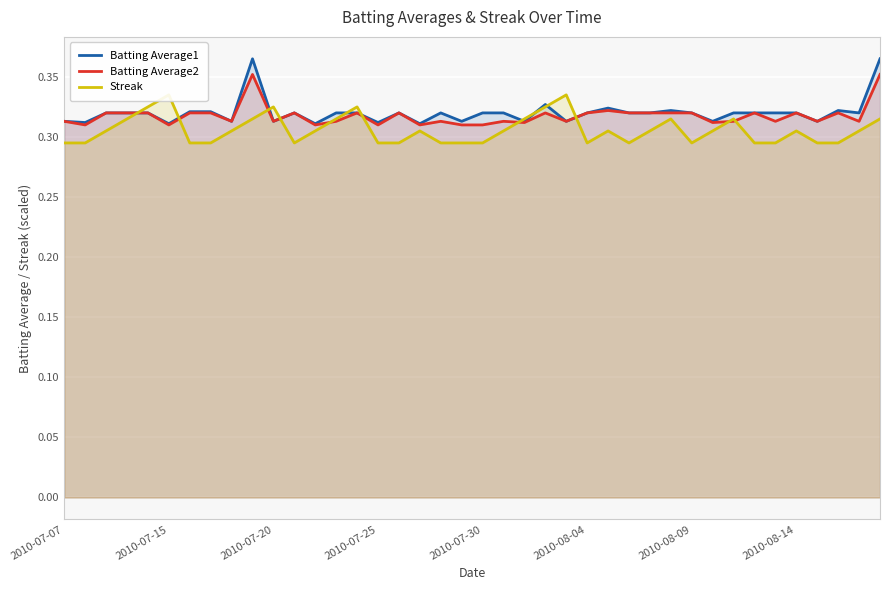

What is the value of the Streak point at the 1st from the left?

0.3